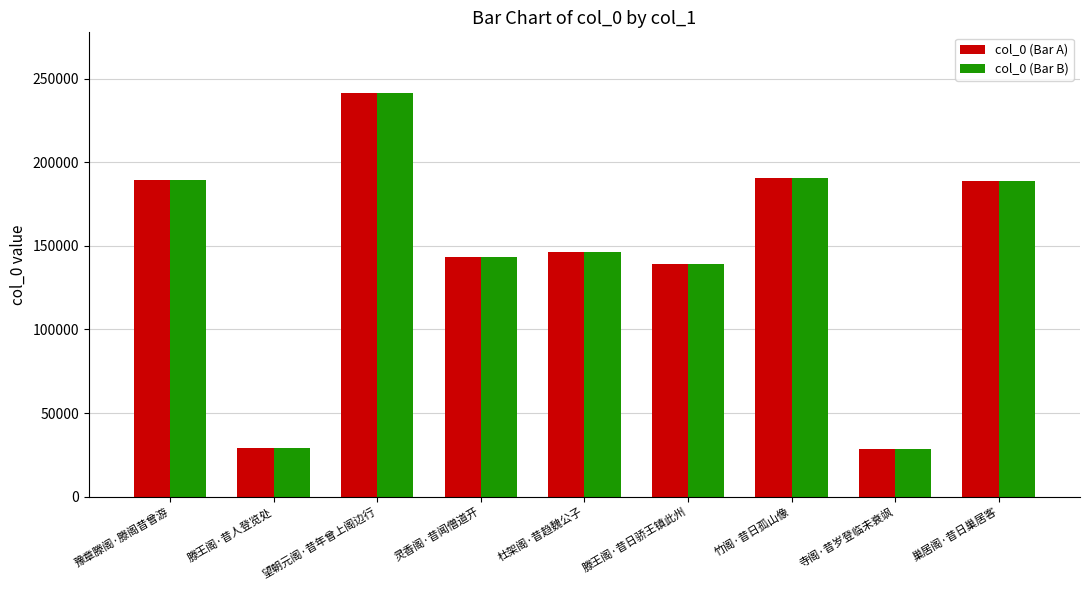

At which label does col_0 (Bar B) first exceed 146335?

豫章滕阁·滕阁昔曾游